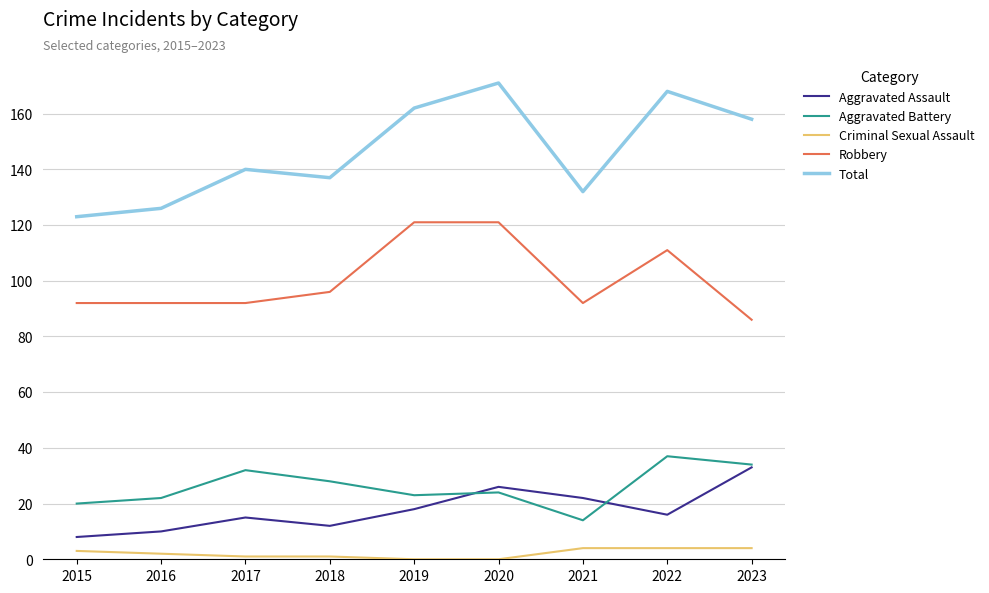

What is the spread (max minus min) of values at 2020?

171